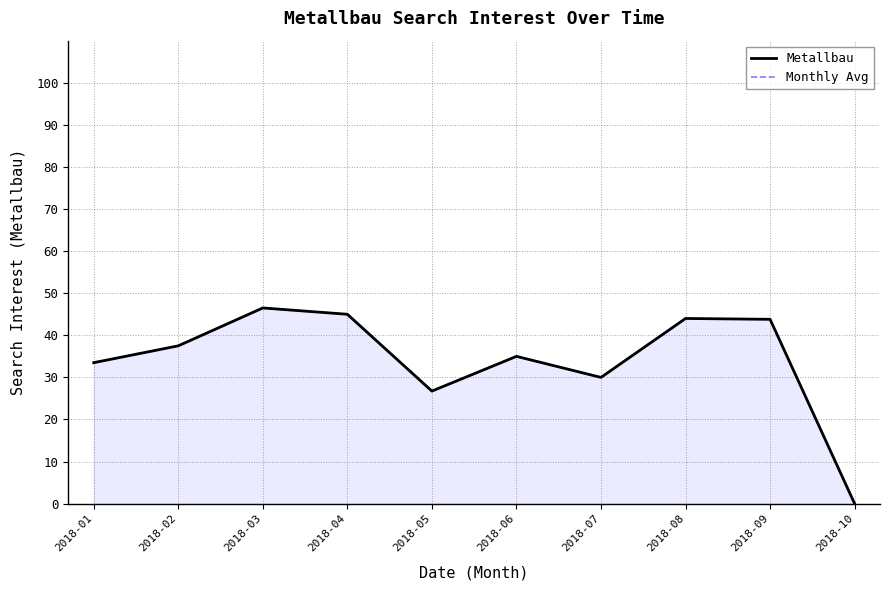

What is the value of the Monthly Avg point at the 2nd from the left?

37.5